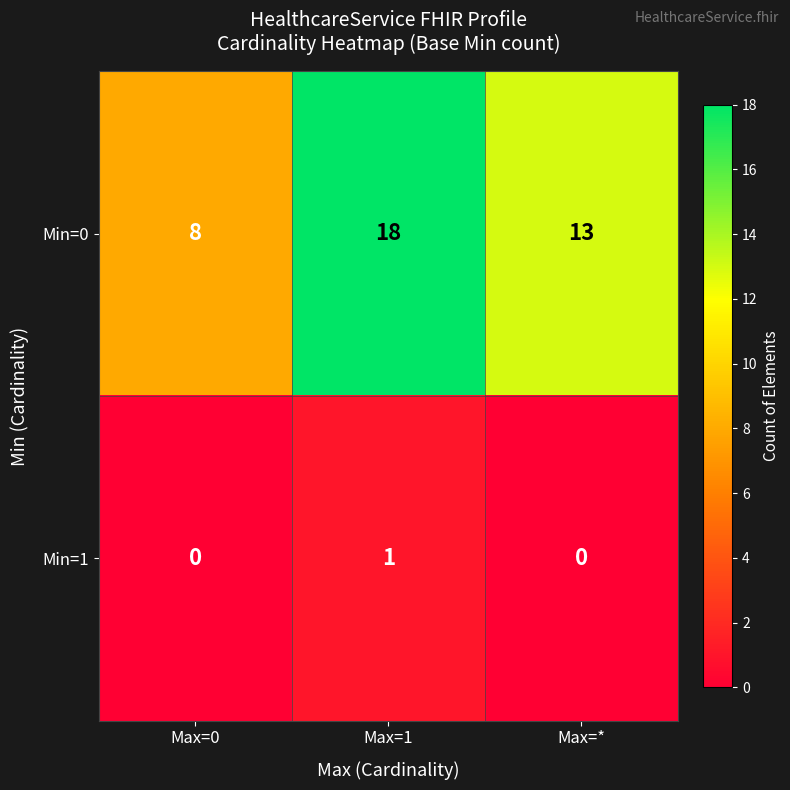

How many Min=1 values are between 0 and 1?

3